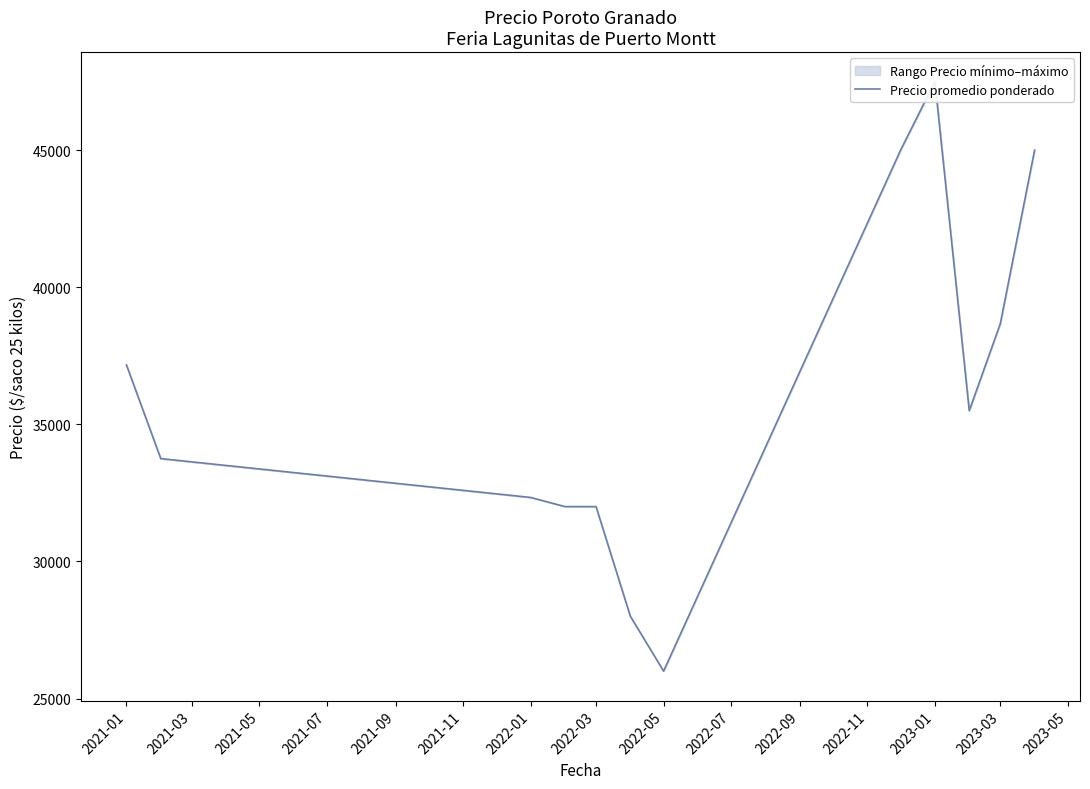

Reading left to right, what are all the values shown in this chart?

37166.7	33750.0	32333.3	32000.0	32000.0	28000.0	26000.0	45000.0	47500.0	35500.0	38666.7	45000.0